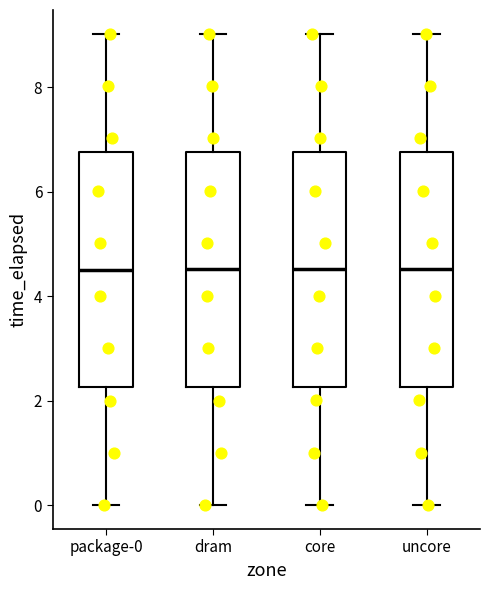

Where does the lower whisker of the box for core end on the y-axis? The values are not printed on the chart, so give them approximately, as read against the axis.

0.0